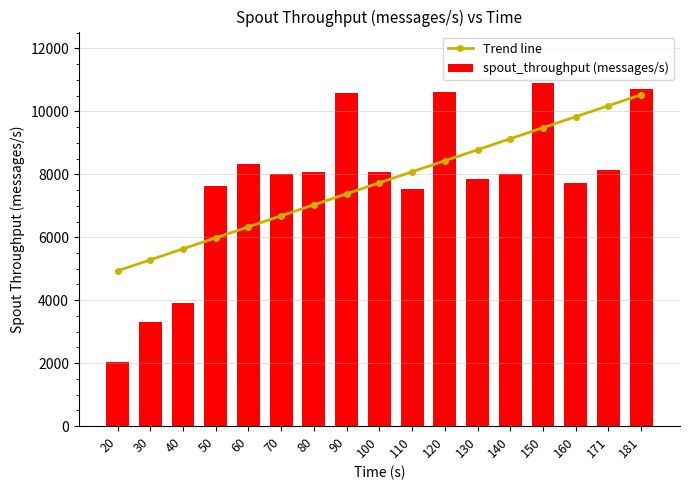

At which label does spout_throughput (messages/s) reach its peak?

150